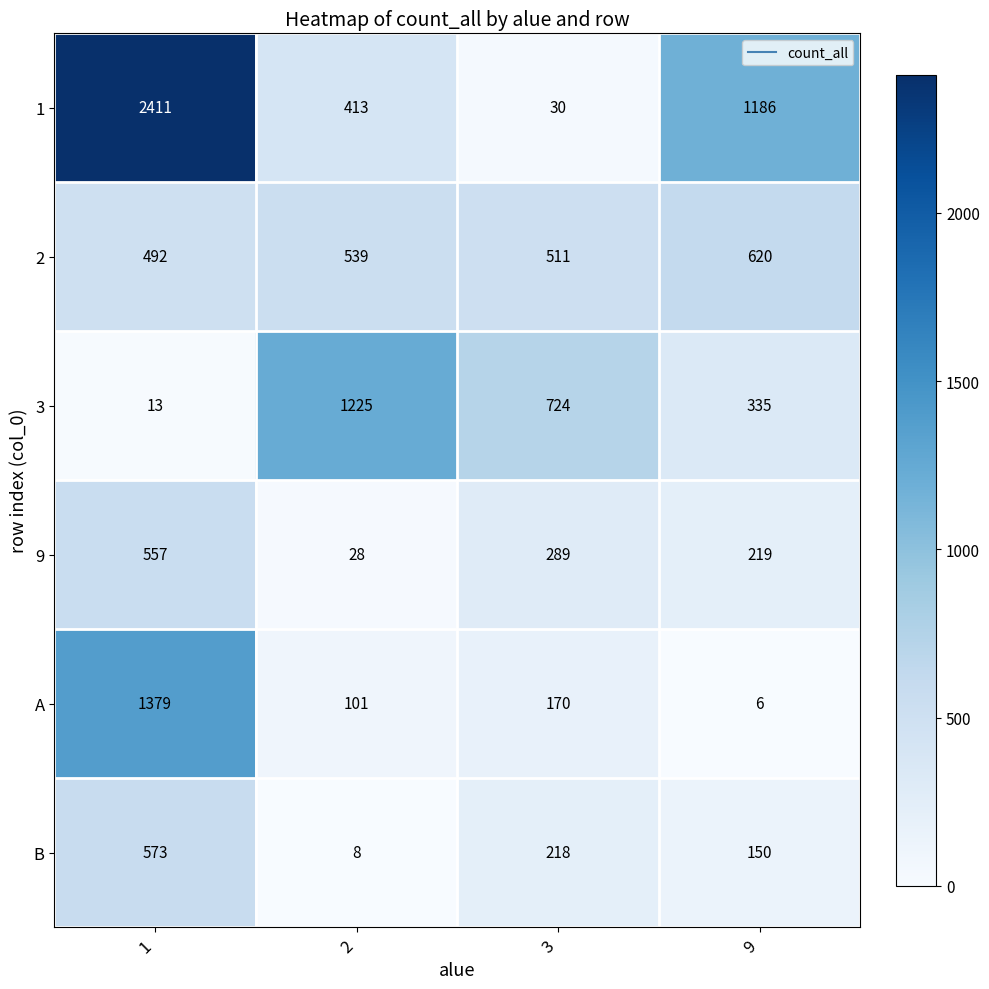

Which series has the largest range (max minus min)?

1